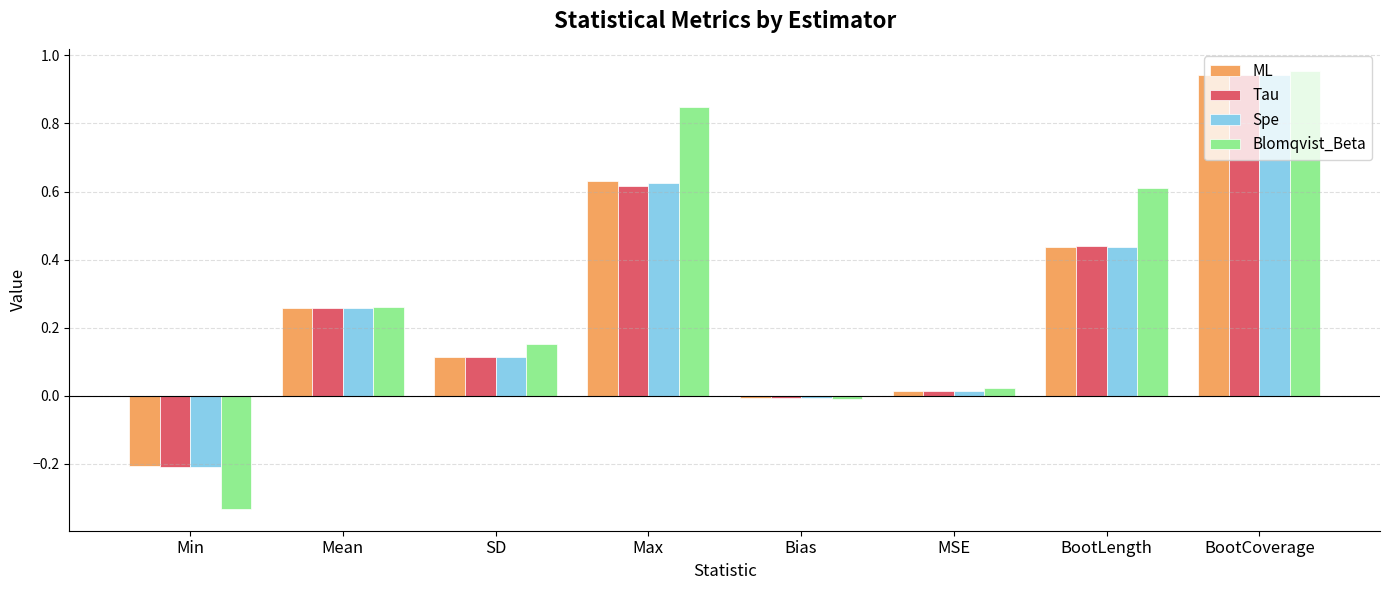

At how many categories does at least one series exceed 0?

6